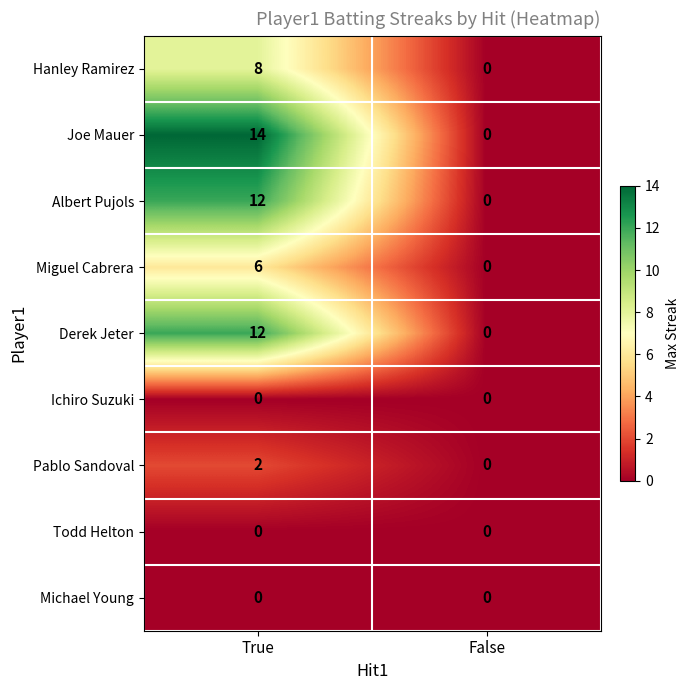

Reading left to right, list all the values displayed in this chart.

Hanley Ramirez: True=8	False=0
Joe Mauer: True=14	False=0
Albert Pujols: True=12	False=0
Miguel Cabrera: True=6	False=0
Derek Jeter: True=12	False=0
Ichiro Suzuki: True=0	False=0
Pablo Sandoval: True=2	False=0
Todd Helton: True=0	False=0
Michael Young: True=0	False=0